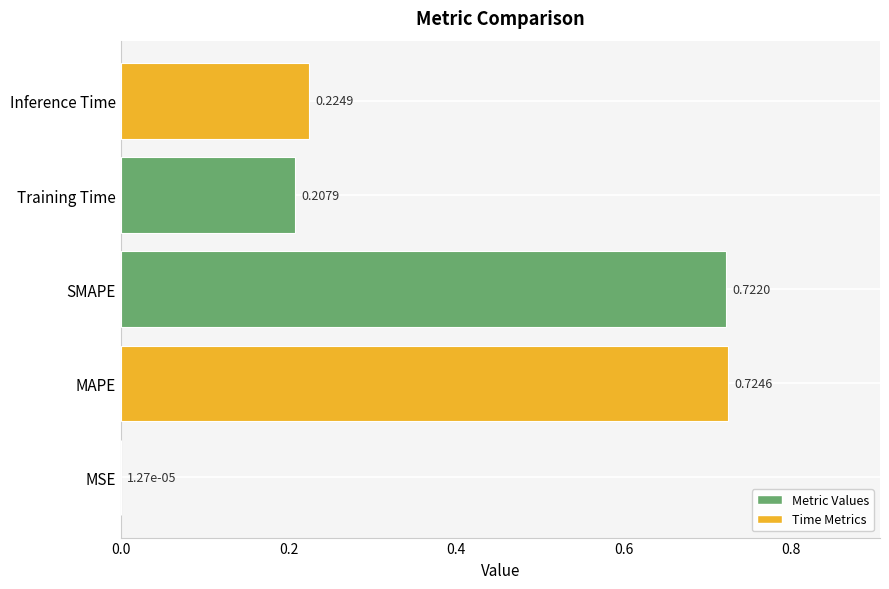

What is the change in value from SMAPE to Inference Time?

-0.5